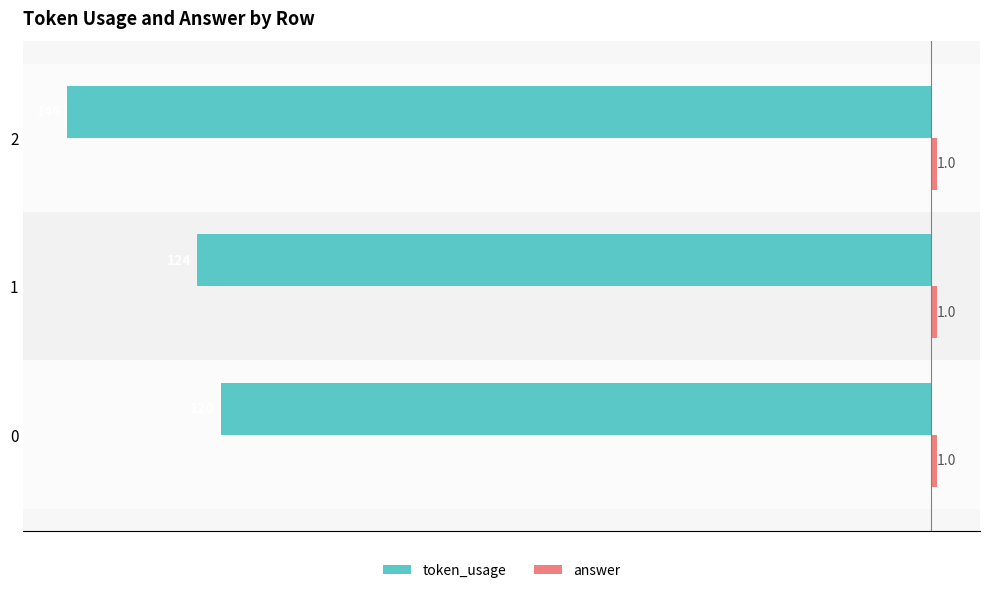

List the labels in order of token_usage value, smallest first.

2, 1, 0